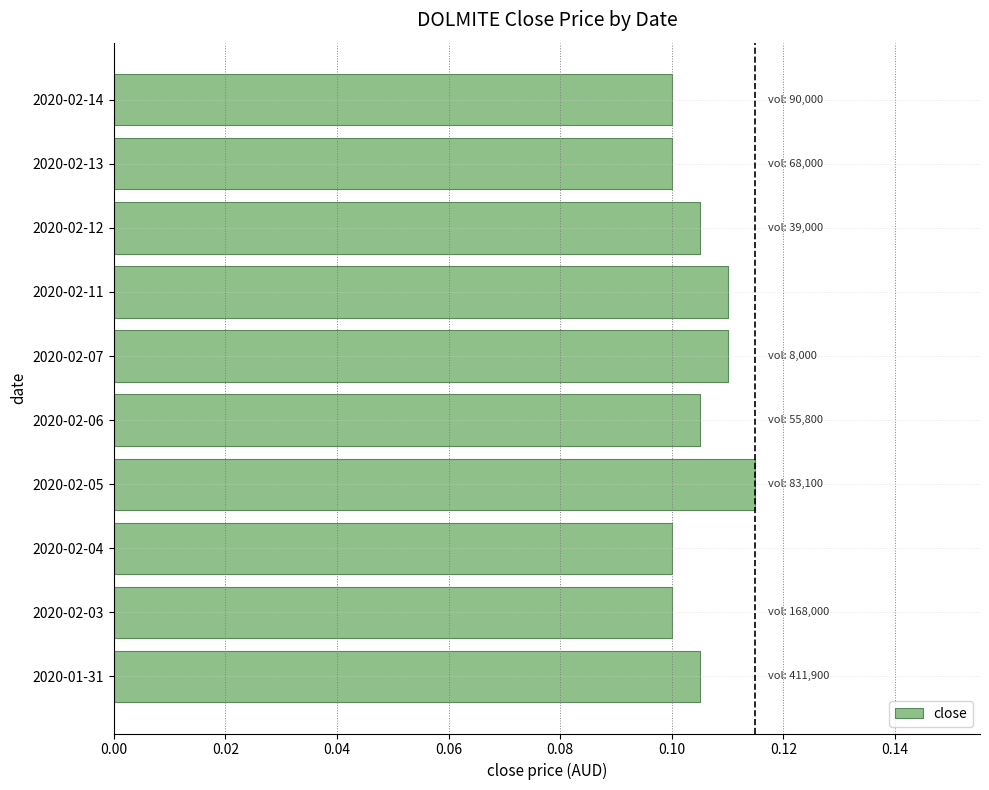

How many values are between 0 and 1?

10